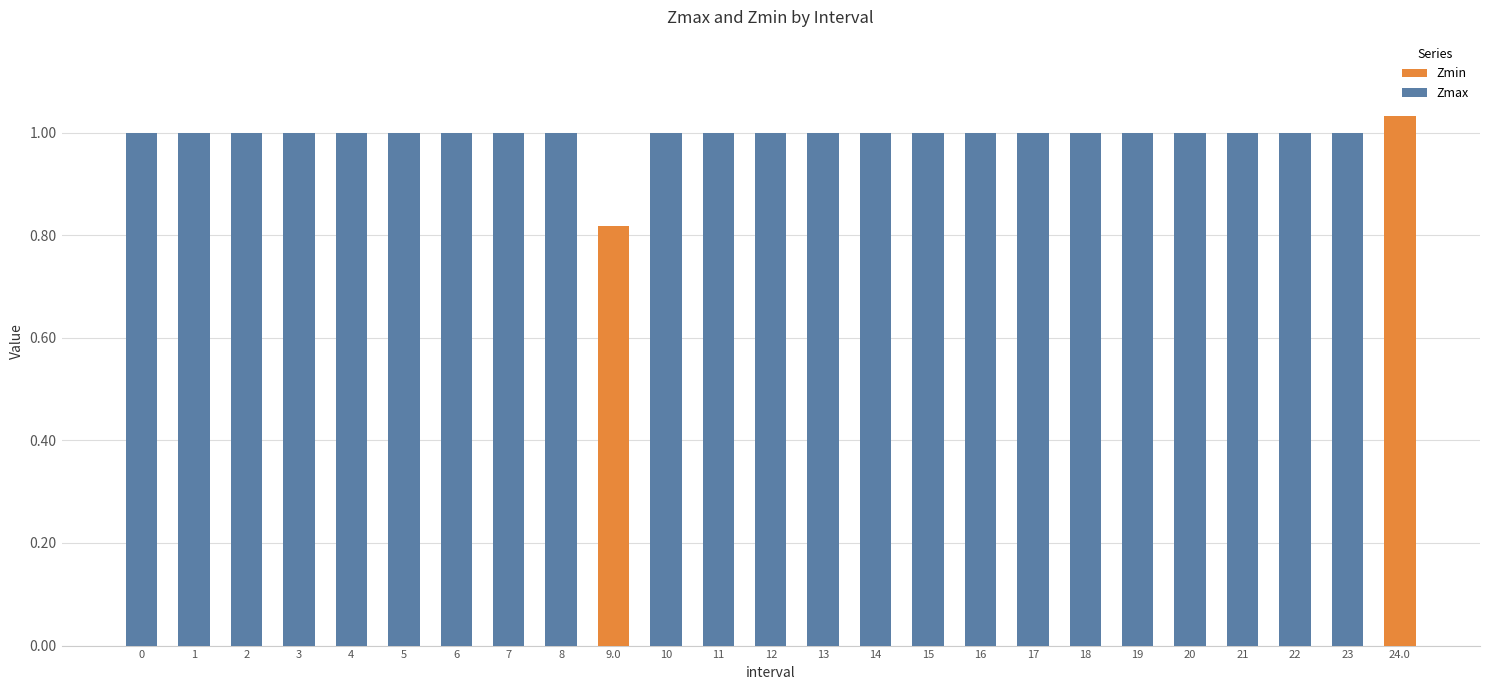

Which category has the highest value in the Zmin series?

24.0